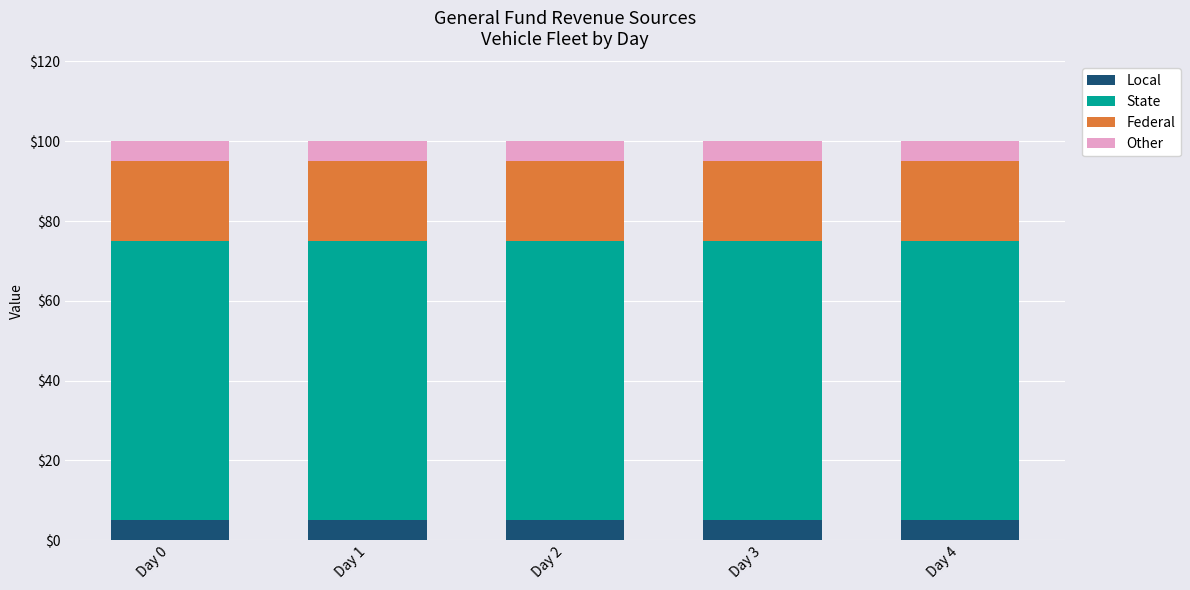

What is the total value across all series at Day 0?

100